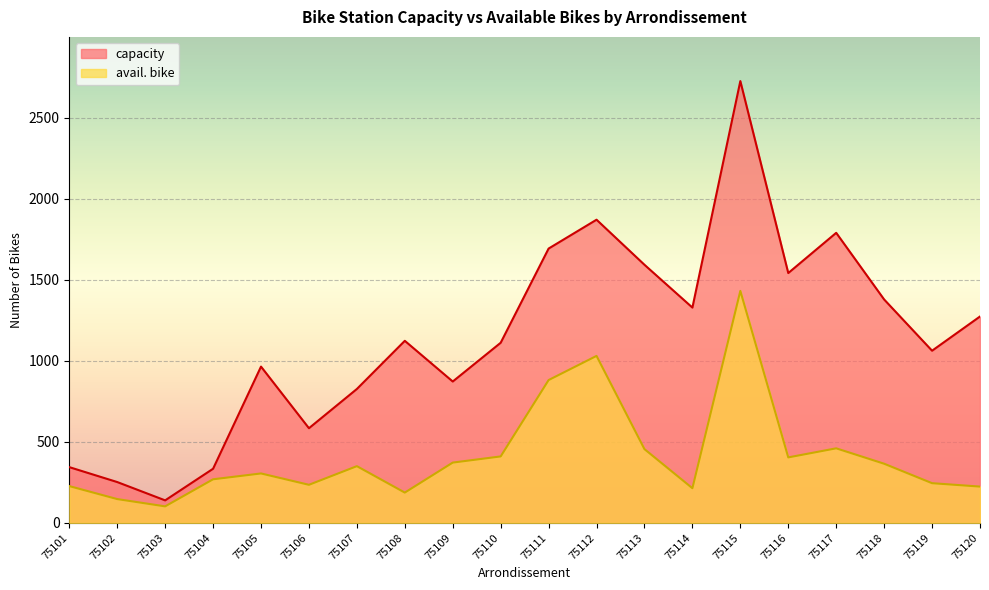

What value does the capacity series have at 75102?

252